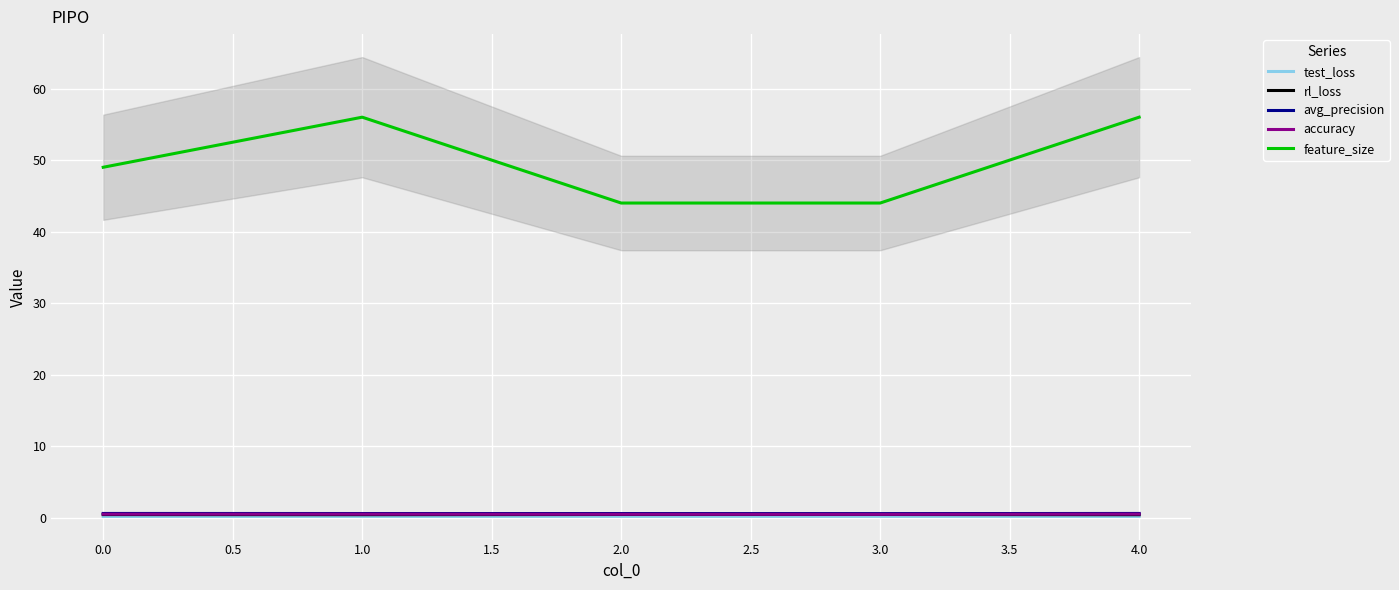

What is the sum of the rl_loss values at 3.0 and 2.0?

0.9